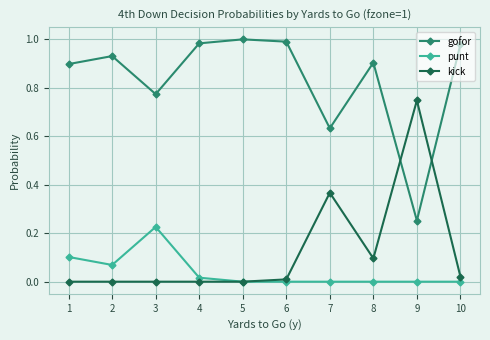

True or false: gofor has more than 1 points higher than both neighbors.

True